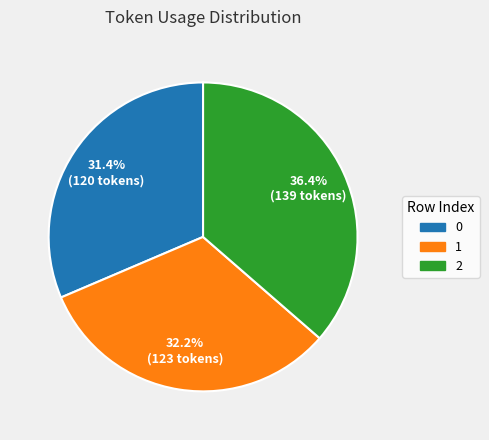

Rank the categories by value from lowest to highest.

0, 1, 2